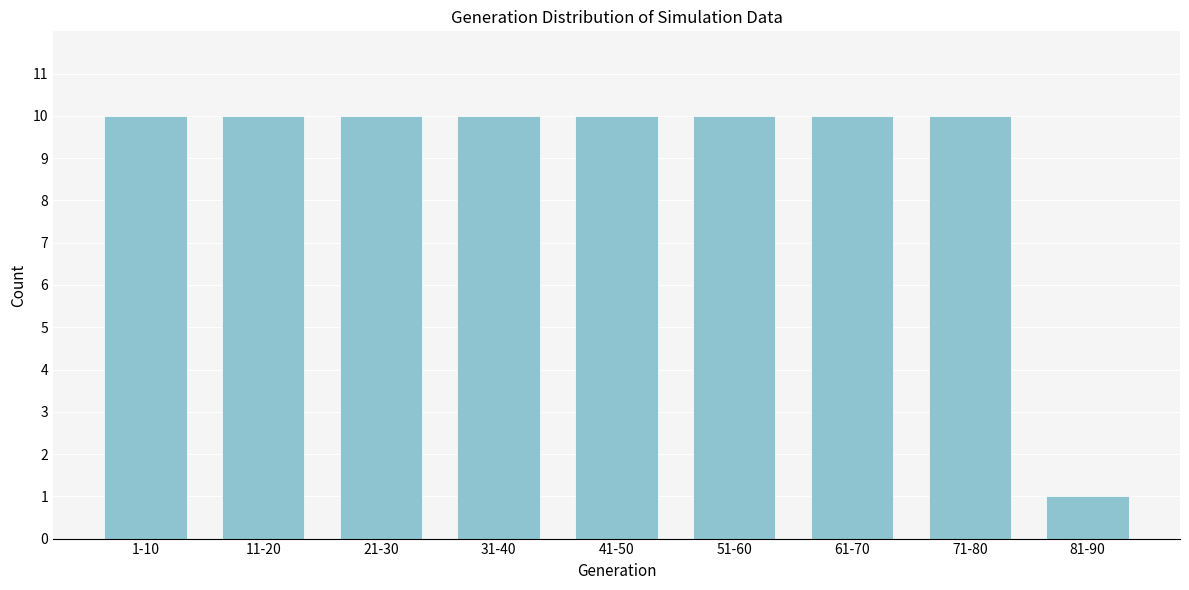

Reading left to right, transcribe all the data shown in this chart.

10	10	10	10	10	10	10	10	1